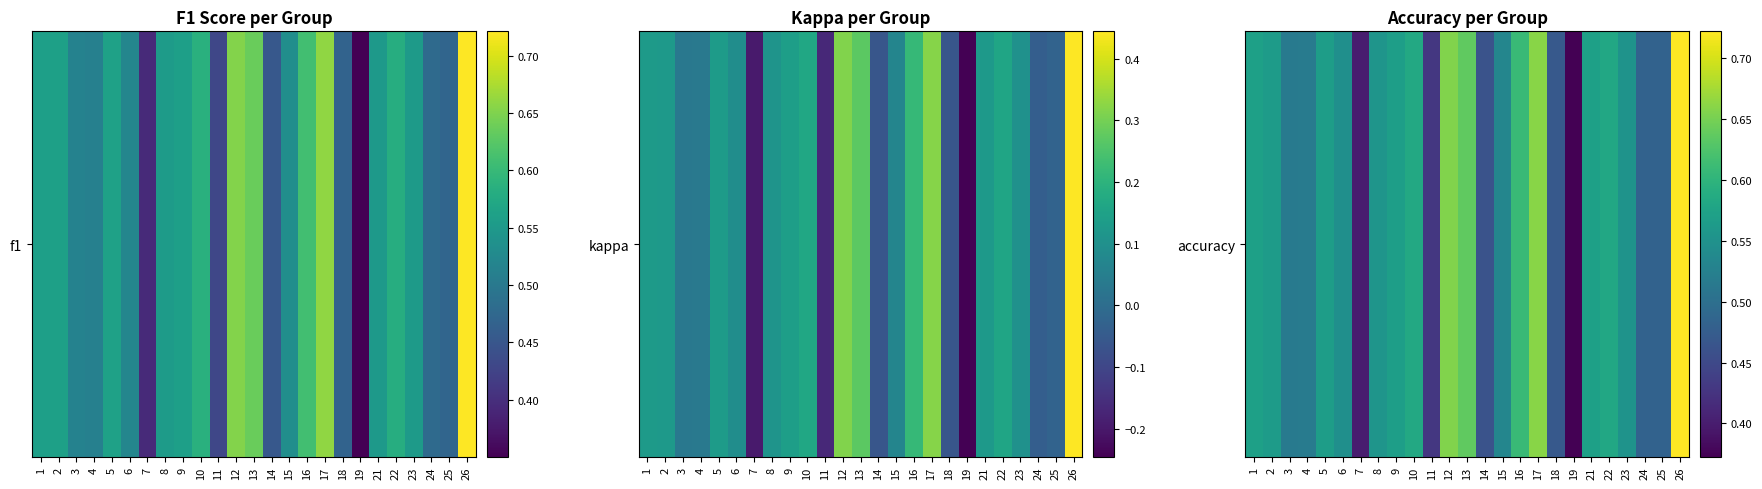

List the labels in order of value, smallest first.

19, 7, 11, 14, 18, 25, 24, 3, 4, 15, 6, 23, 8, 2, 5, 9, 1, 21, 22, 10, 16, 13, 12, 17, 26